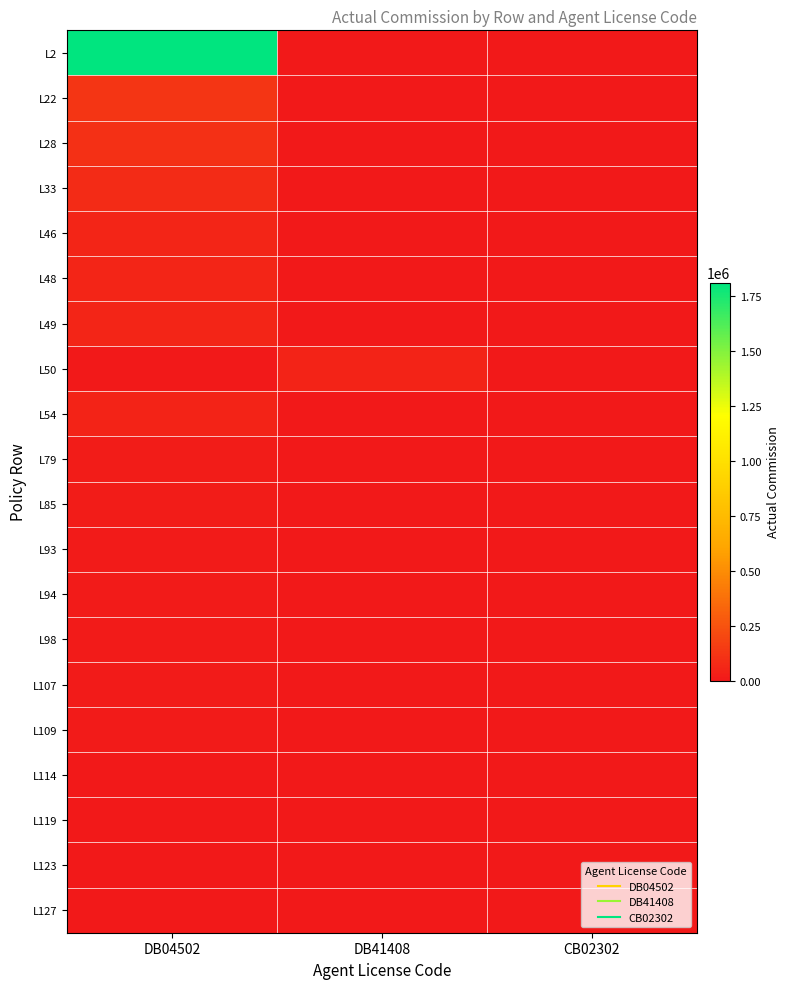

At how many categories does at least one series exceed 237557?

1